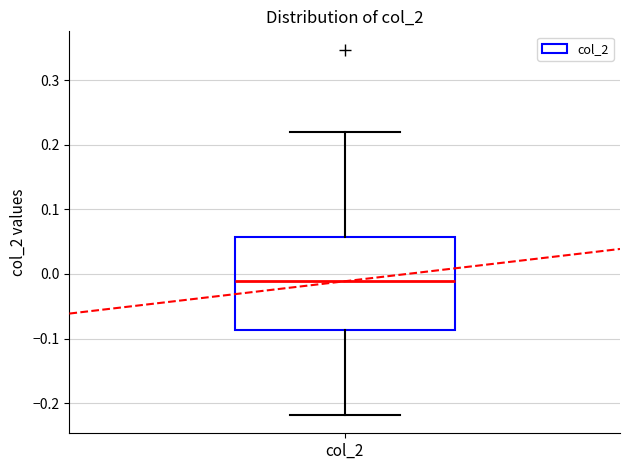

Read this box plot against the y-axis: the position of the median line, the range covered by the box, and the ends of both whiskers. The values are not printed on the chart, so give them approximately, as read against the axis.

median -0.01, box -0.09 to 0.06, whiskers -0.22 to 0.22